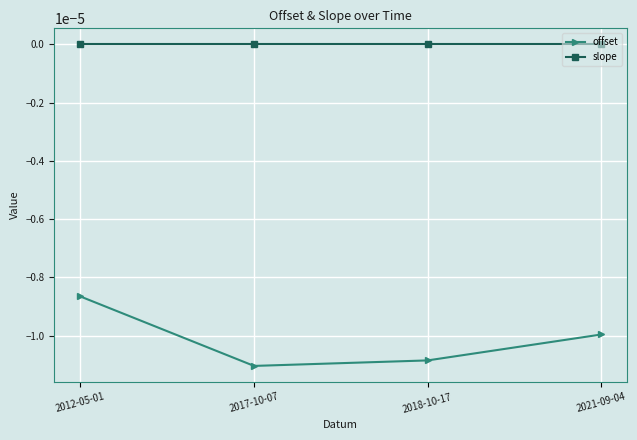

Which series has the widest spread of values?

offset